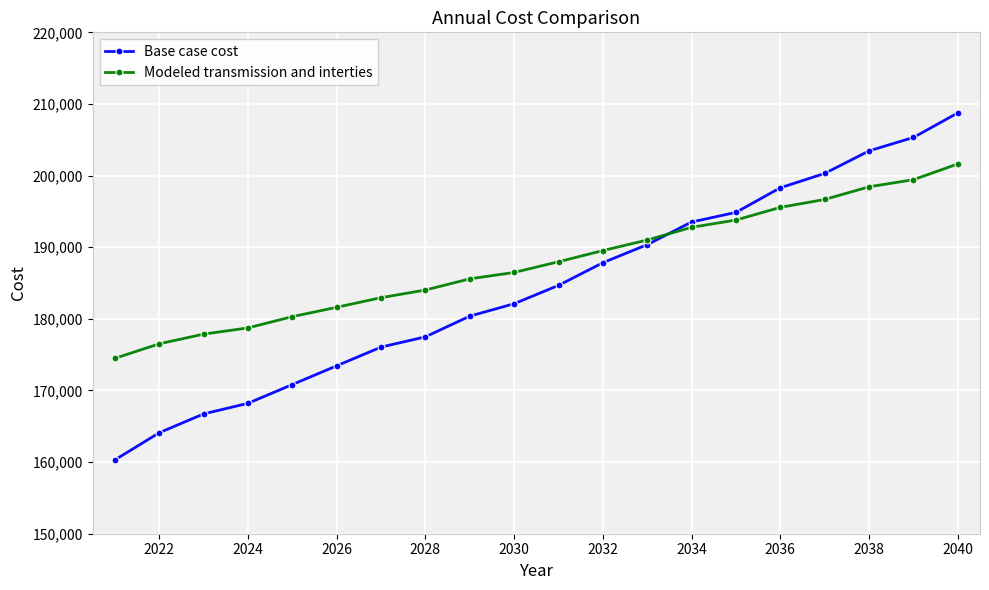

How many lines are shown in the chart?

2